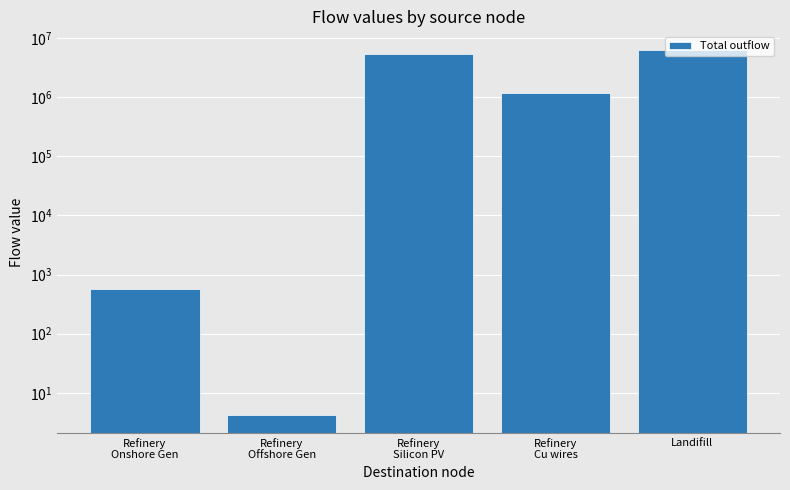

What is the value of the 1st bar from the left?

578.9